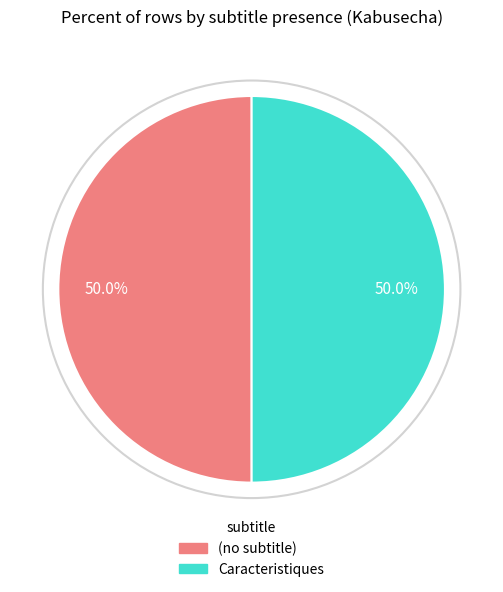

Combined, do Caracteristiques and (no subtitle) account for over 50%?

Yes